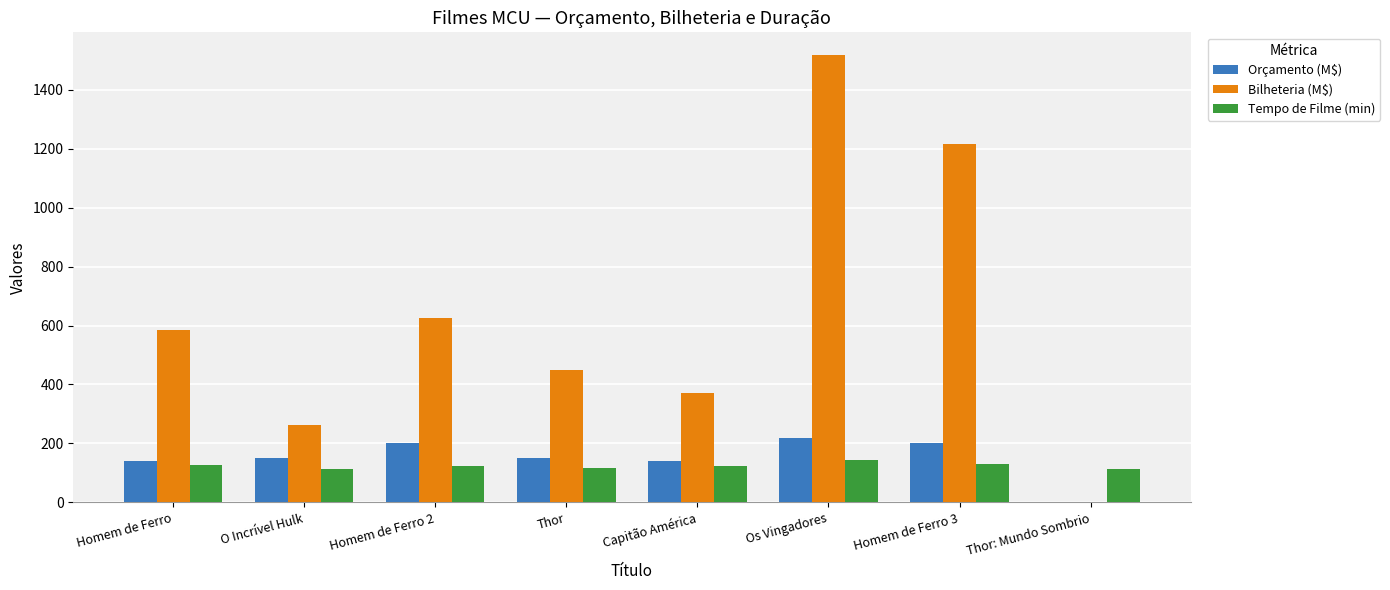

The Orçamento (M$) series shows 150.0 at O Incrível Hulk. True or false?

True